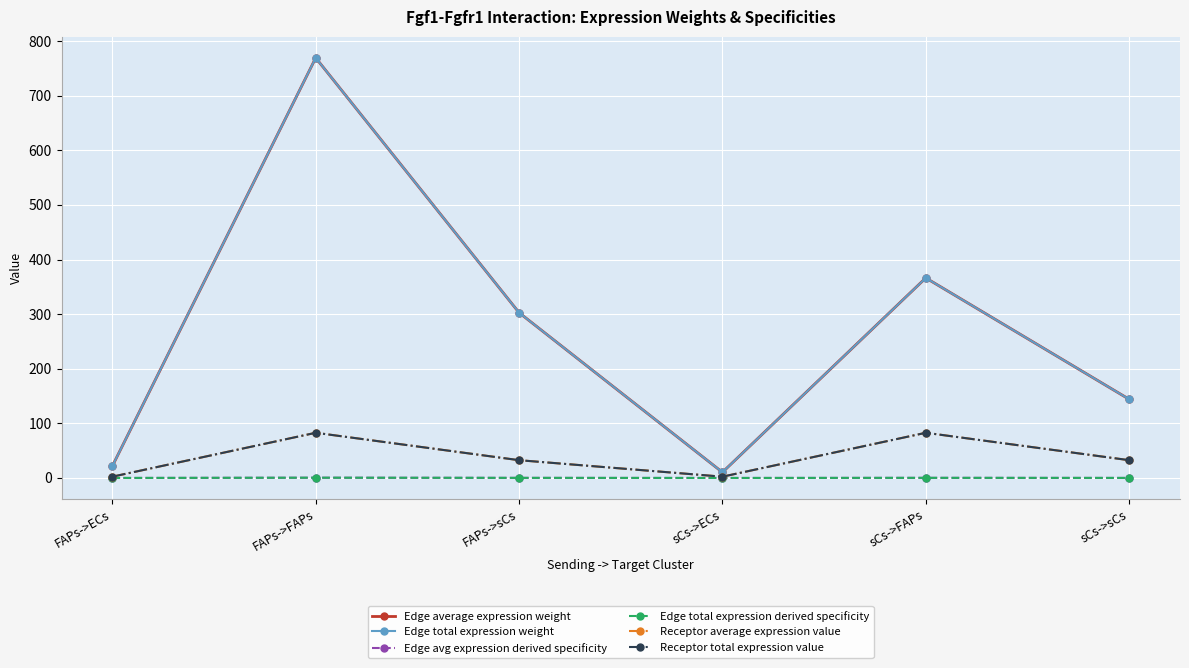

Reading left to right, what are all the values shown in this chart?

Edge average expression weight: 21.9	769.2	302.6	10.4	366.2	144.1
Edge total expression weight: 21.9	769.2	302.6	10.4	366.2	144.1
Edge avg expression derived specificity: 0.0	0.5	0.2	0.0	0.2	0.1
Edge total expression derived specificity: 0.0	0.5	0.2	0.0	0.2	0.1
Receptor average expression value: 2.4	82.7	32.6	2.4	82.7	32.6
Receptor total expression value: 2.4	82.7	32.6	2.4	82.7	32.6